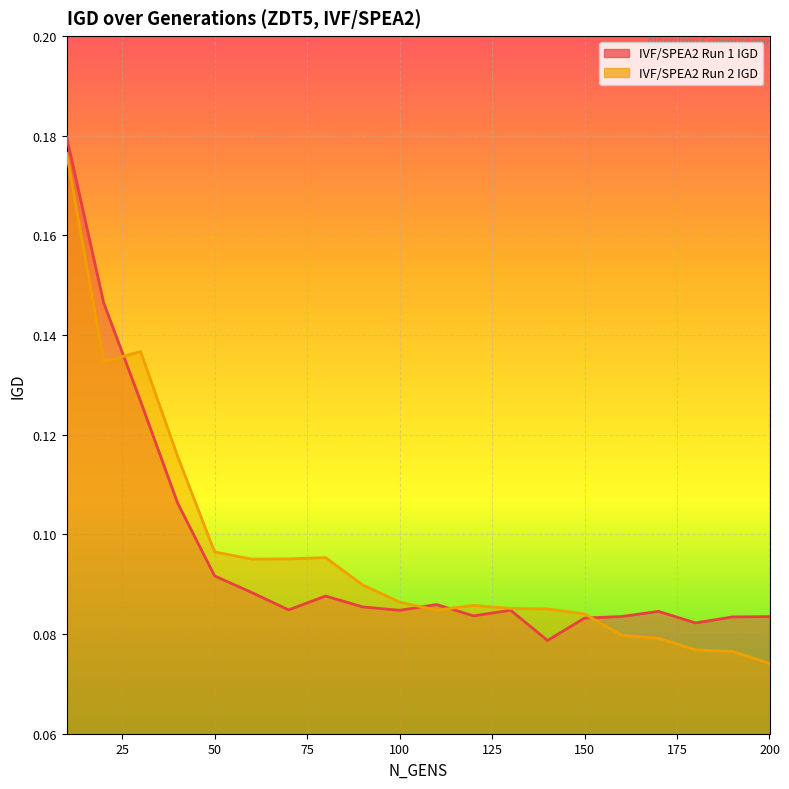

Is it true that IVF/SPEA2 Run 1 IGD equals 0.0 at 90?

False